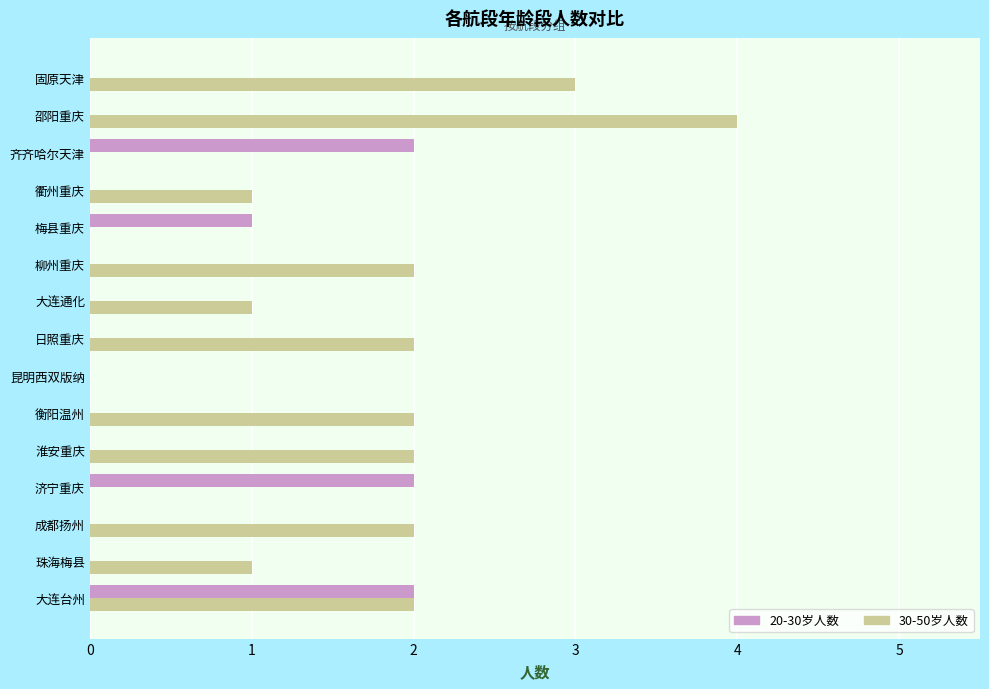

Which series has the largest total across all categories?

30-50岁人数